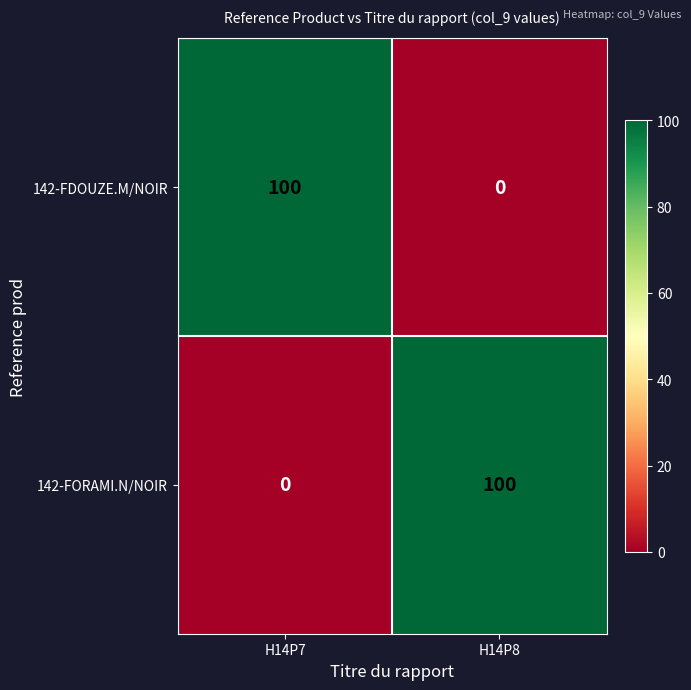

What is the maximum value for 142-FDOUZE.M/NOIR?

100